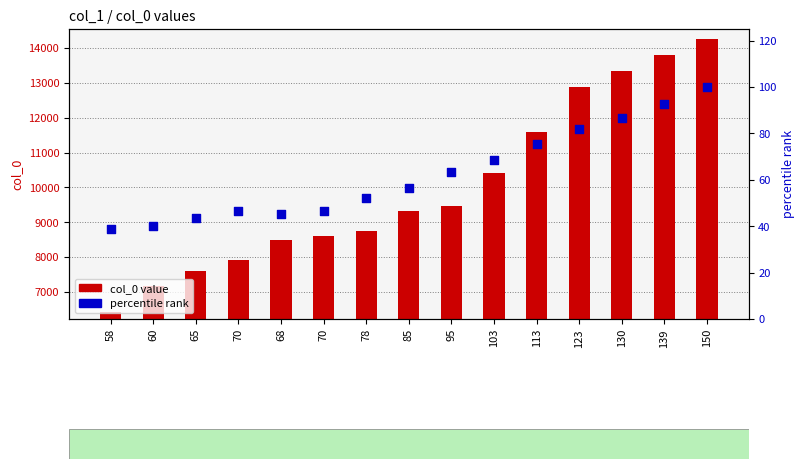

At how many categories does at least one series exceed 763?

15